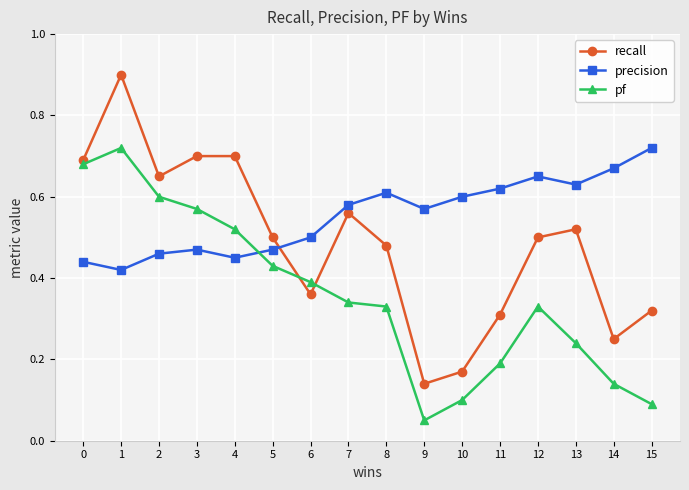

What are all the series names shown in the legend?

recall, precision, pf